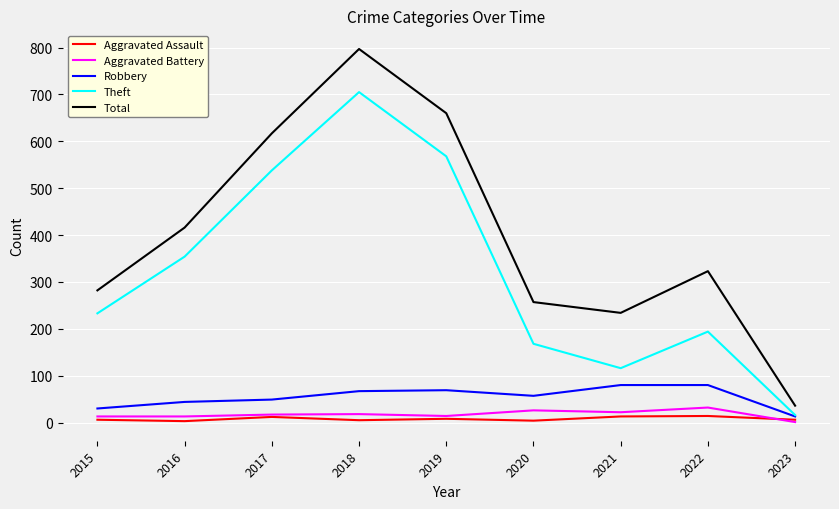

What are all the series names shown in the legend?

Aggravated Assault, Aggravated Battery, Robbery, Theft, Total